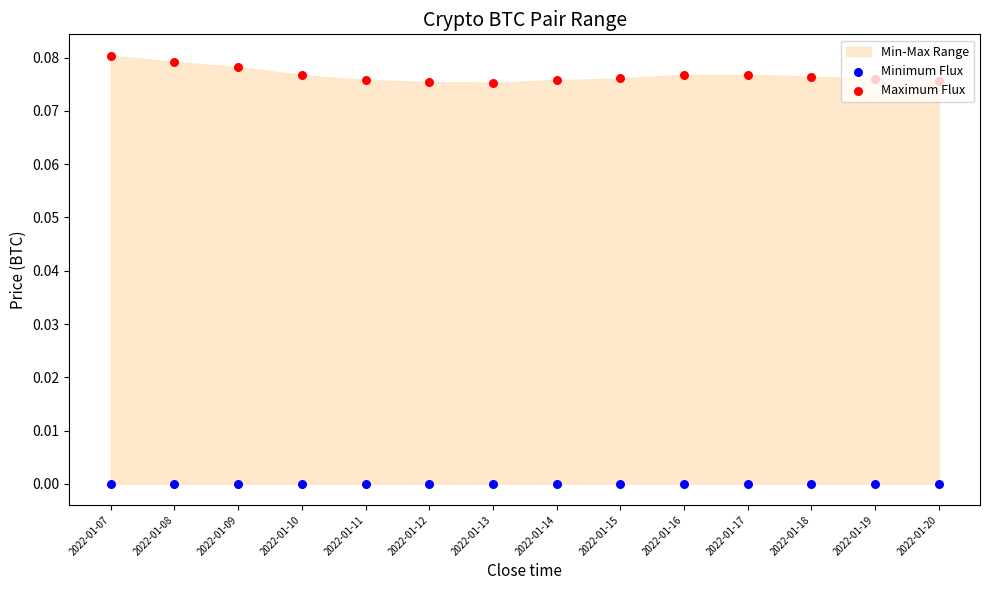

Which series reaches the minimum Y coordinate?

Minimum Flux